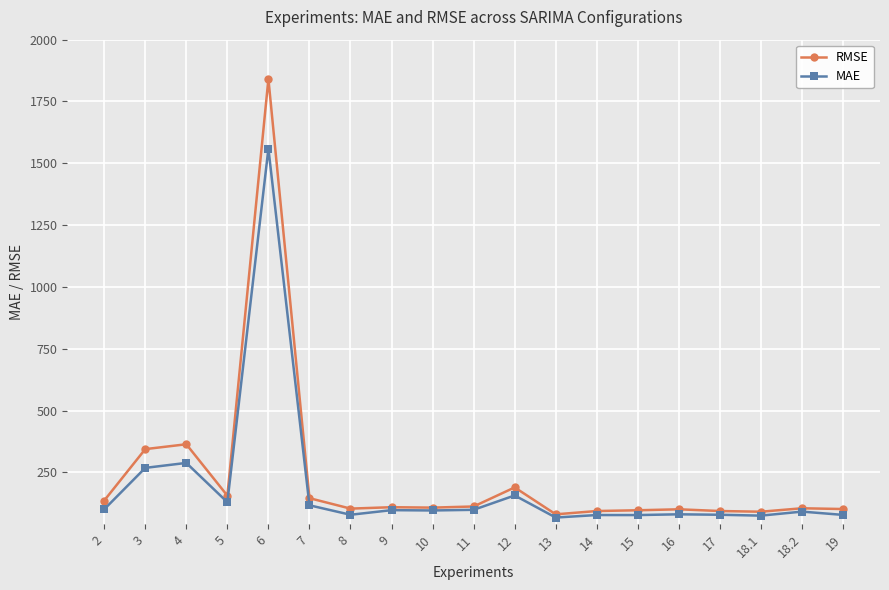

Rank the series by their average value, from lowest to highest.

MAE, RMSE